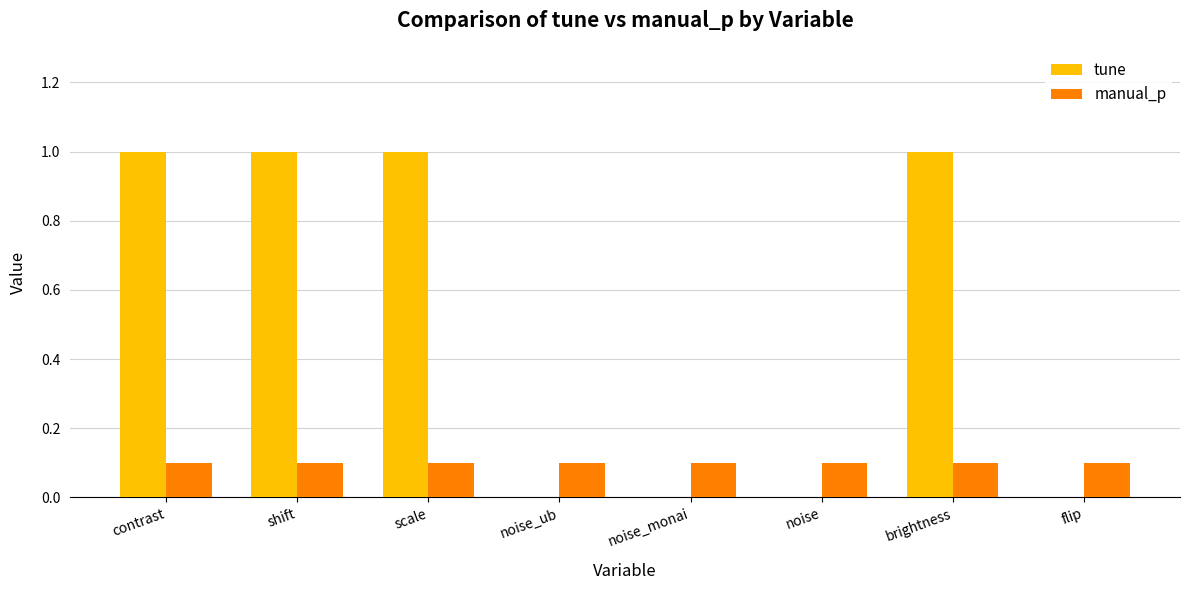

Which series has the widest spread of values?

tune